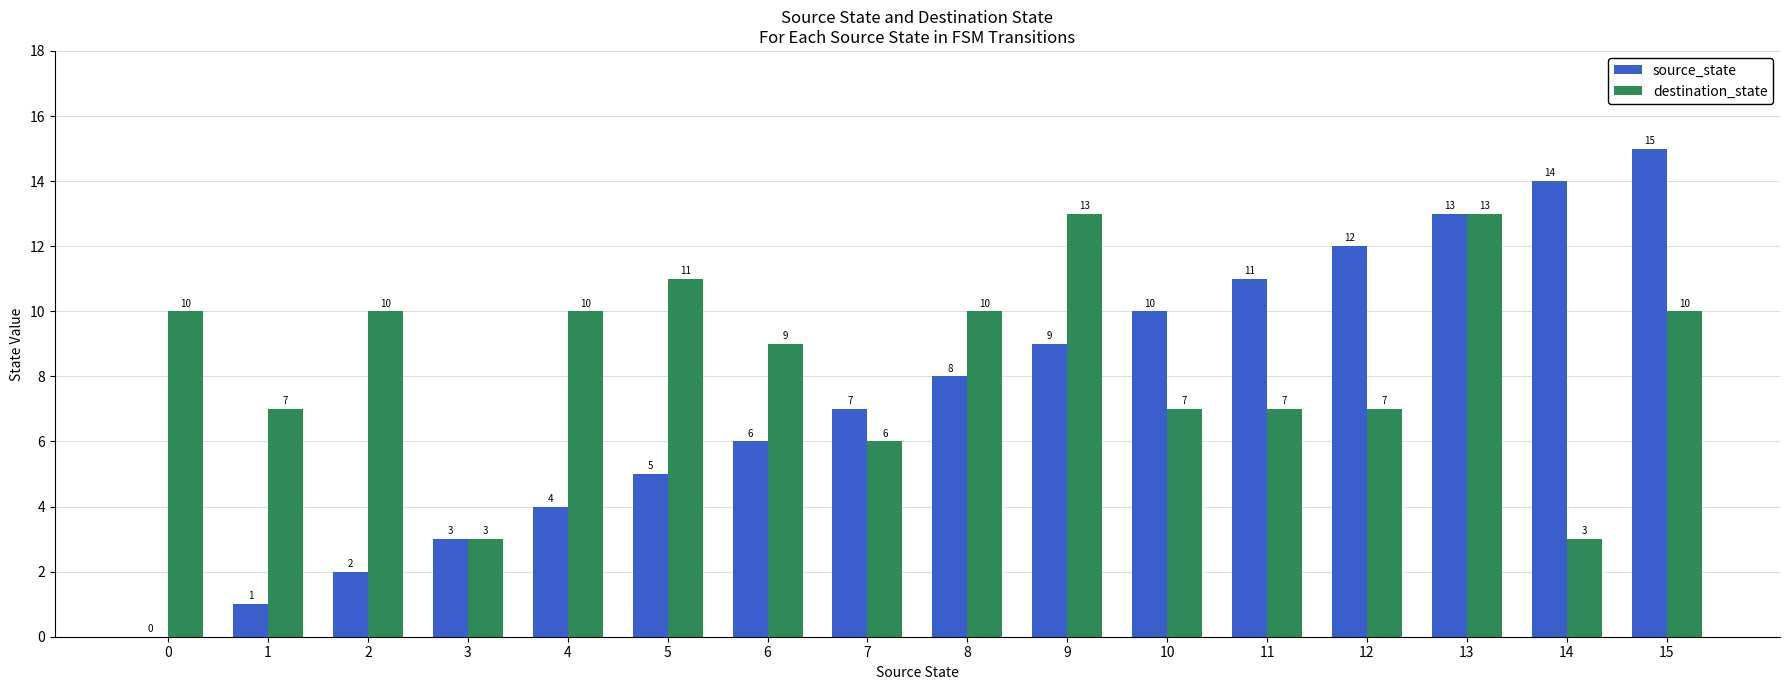

How many series are shown in this chart?

2